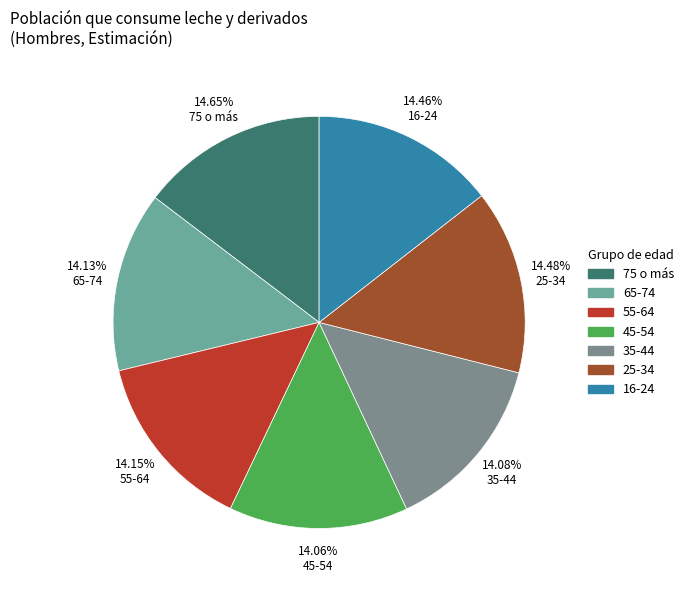

The 25-34 slice represents 14% of the pie. True or false?

True